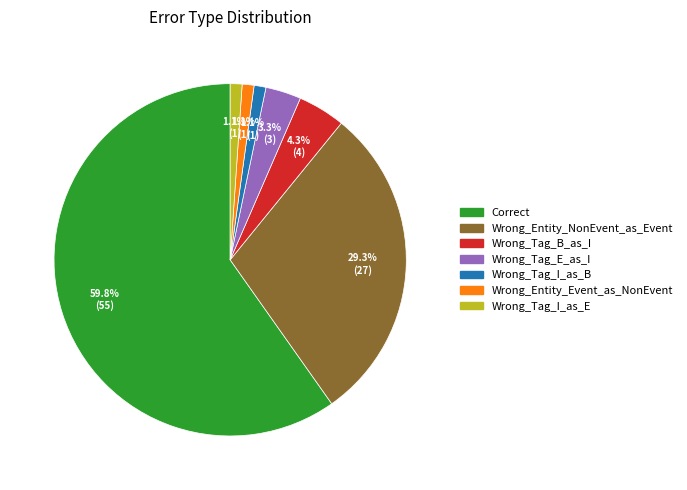

What is the largest slice in the pie chart?

Correct